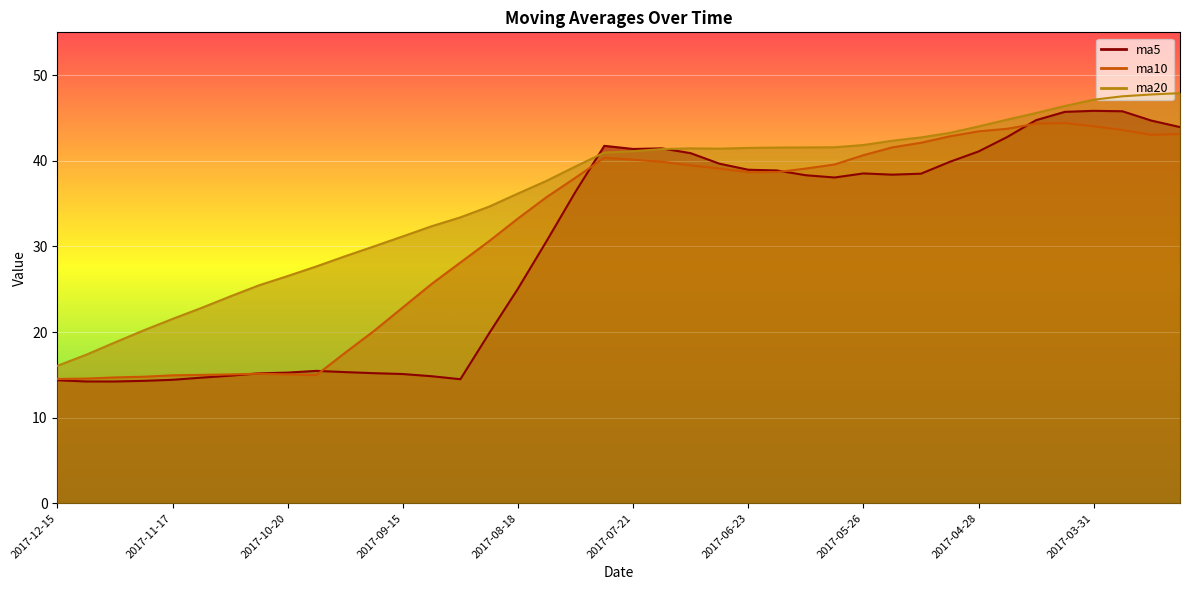

Where is the first local maximum for ma20?

2017-07-07